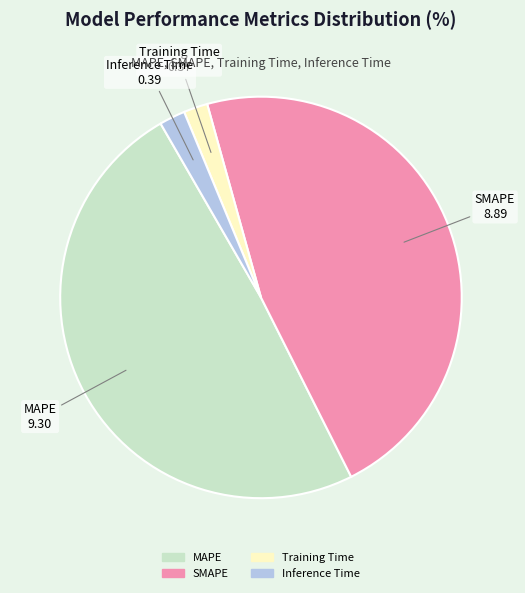

Which slice is the largest?

MAPE